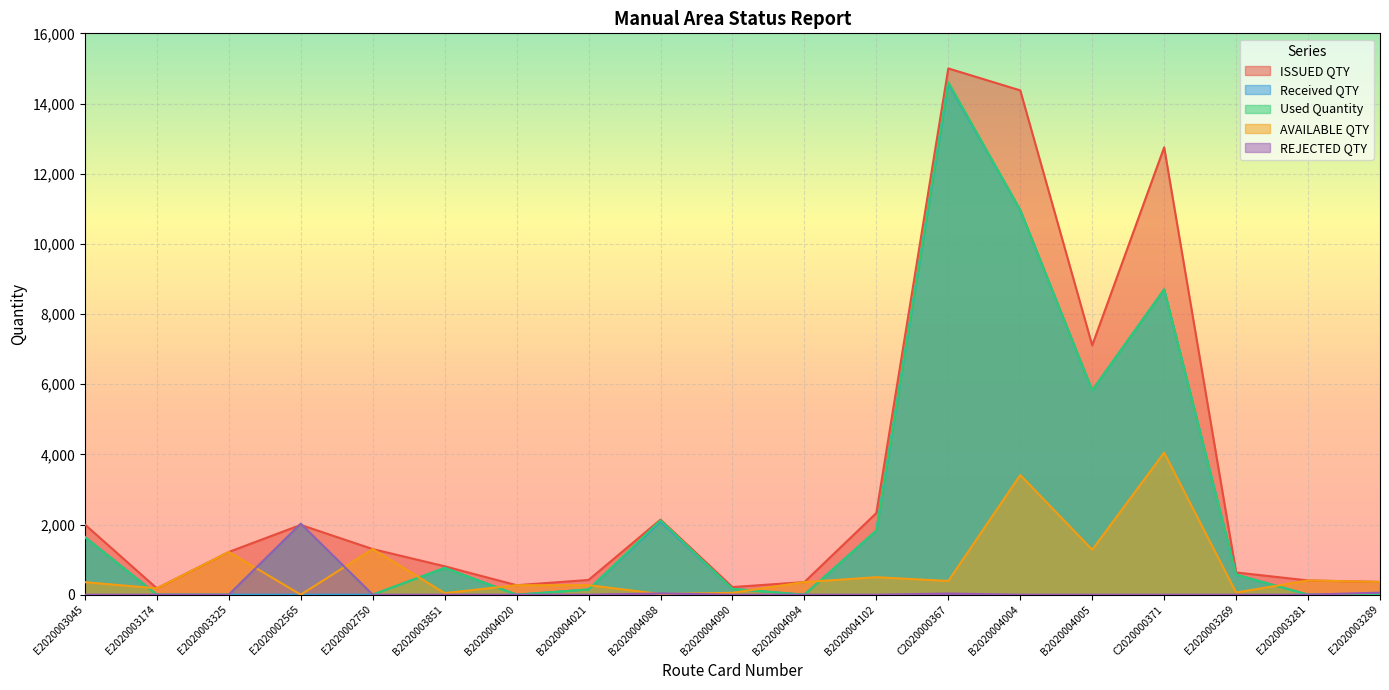

How many values in the AVAILABLE QTY series are below 360?

9